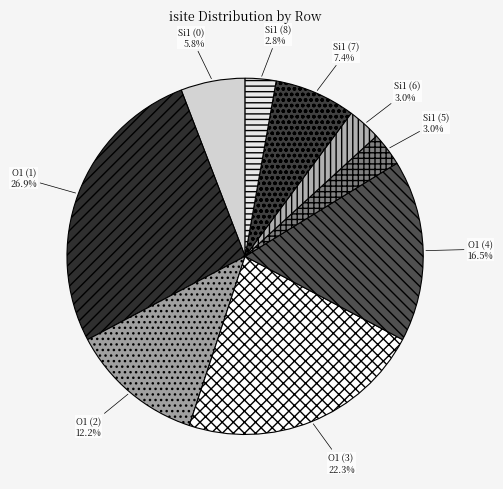

Which slice is the largest?

O1 (1)